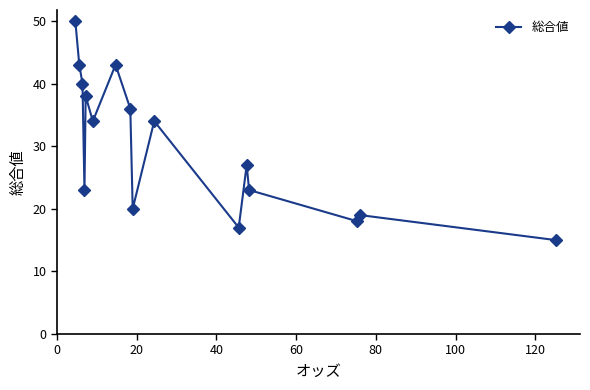

How many lines are shown in the chart?

1